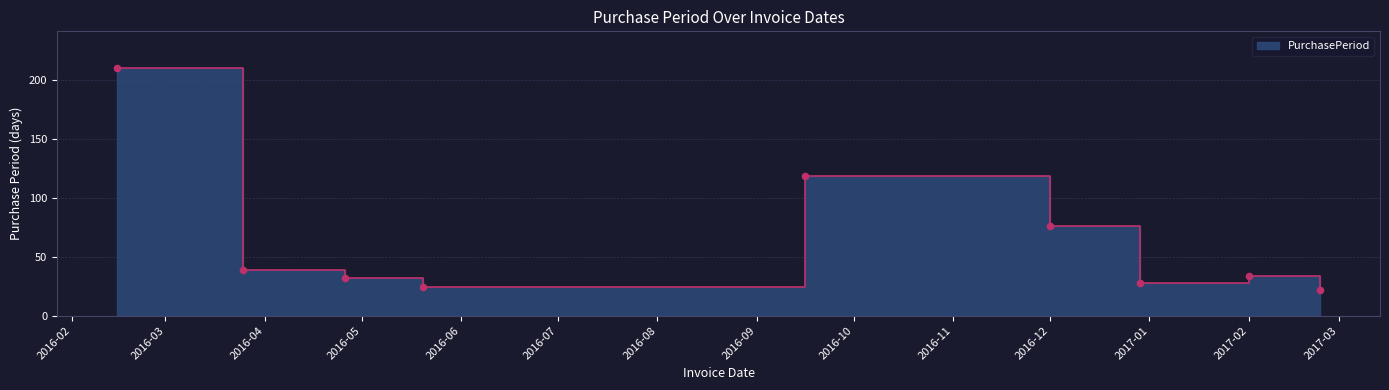

Approximately how many times larger is the value at 2016-04-26 compared to 2017-02-23?

1.5